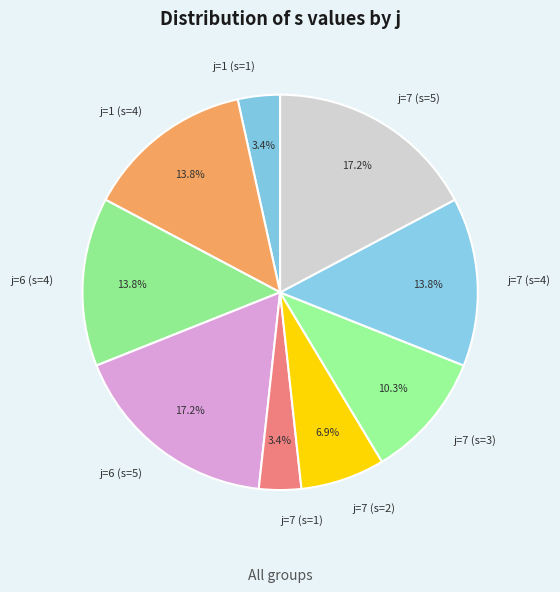

What is the total percentage of j=1 (s=1) and j=6 (s=4)?

17.2%